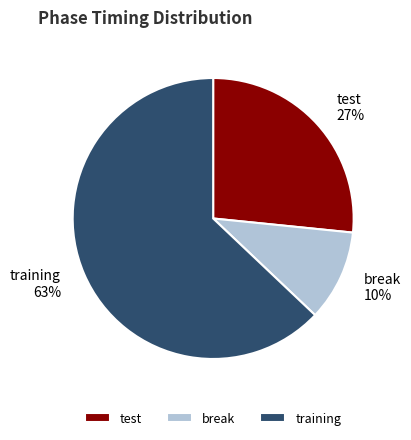

The break slice represents 4% of the pie. True or false?

False